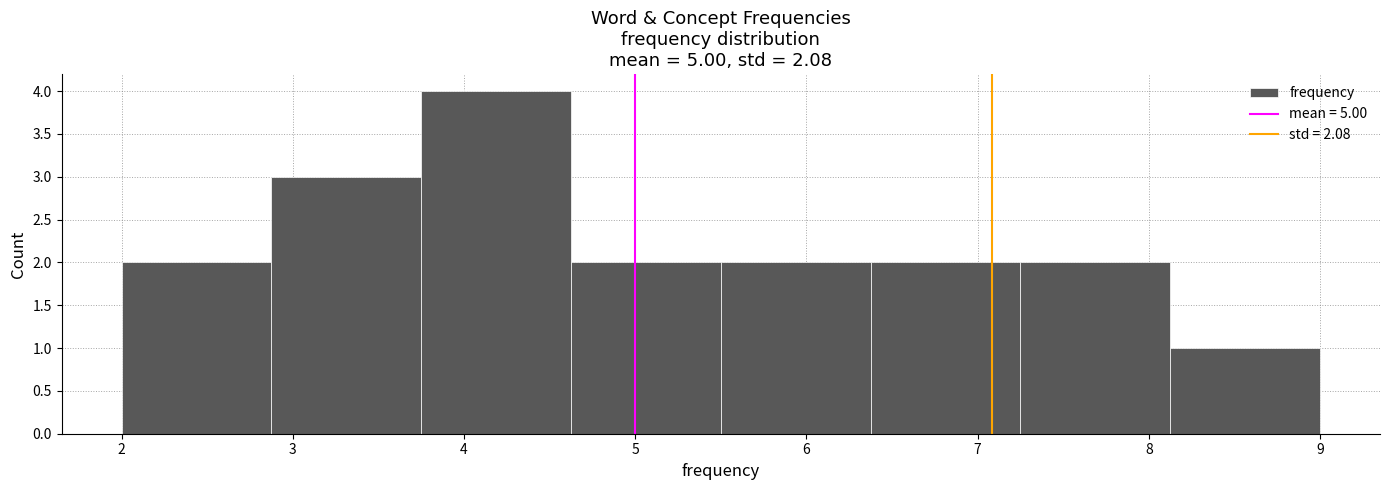

How tall is the bar that spans 7.3 to 8.1 on the x-axis? Neither the bar edges nor the heights are printed on the chart, so give them approximately, as read against the axes.

2